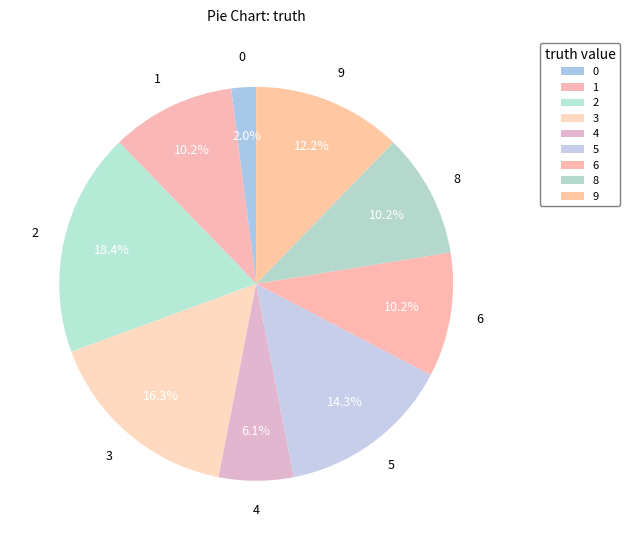

To the nearest percent, what portion does 5 represent?

14%